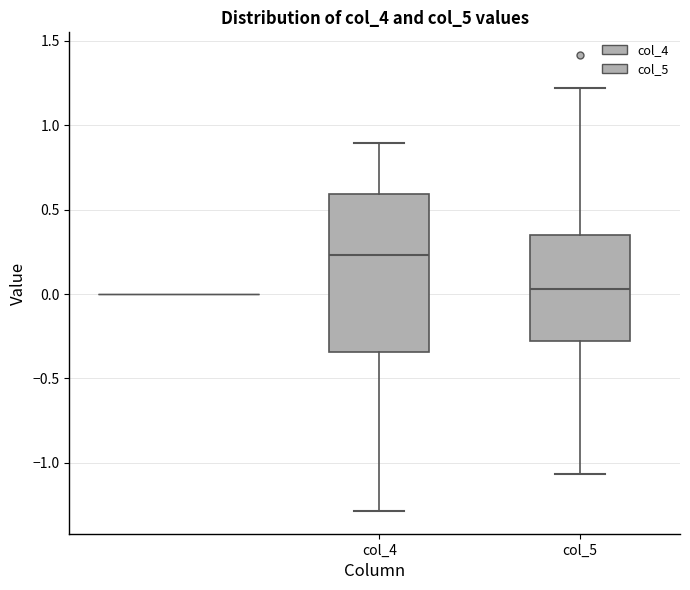

Reading left to right, transcribe this box plot: for each box, give where its median line is, the range the box spans, and where its two whiskers end, as read against the y-axis. The values are not printed on the chart, so give them approximately, as read against the axis.

col_4: median 0.25, box -0.35 to 0.60, whiskers -1.30 to 0.90
col_5: median 0.05, box -0.30 to 0.35, whiskers -1.05 to 1.20